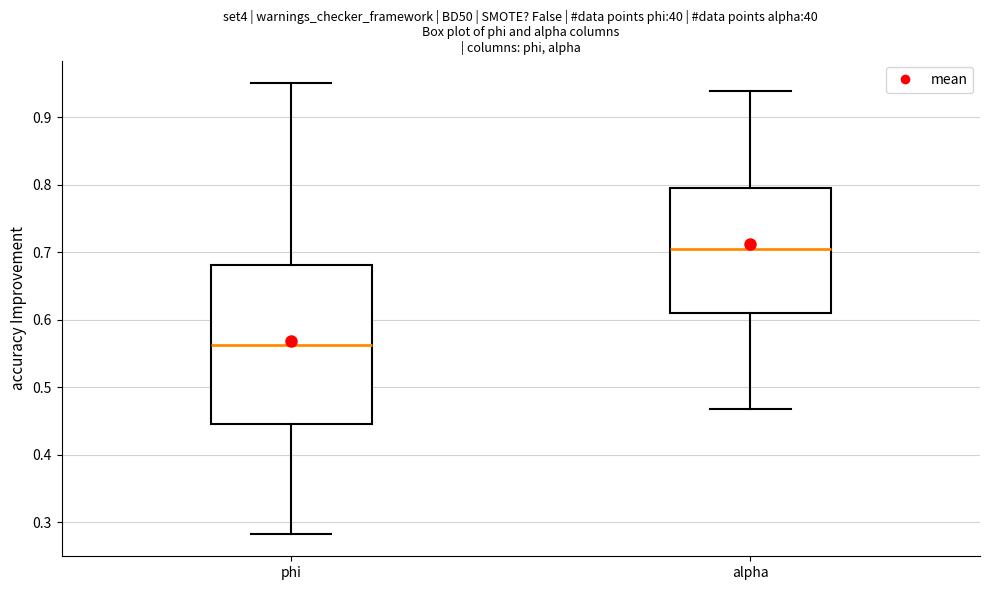

Reading left to right, transcribe this box plot: for each box, give where its median line is, the range the box spans, and where its two whiskers end, as read against the y-axis. The values are not printed on the chart, so give them approximately, as read against the axis.

phi: median 0.56, box 0.44 to 0.68, whiskers 0.28 to 0.95
alpha: median 0.71, box 0.61 to 0.80, whiskers 0.47 to 0.94